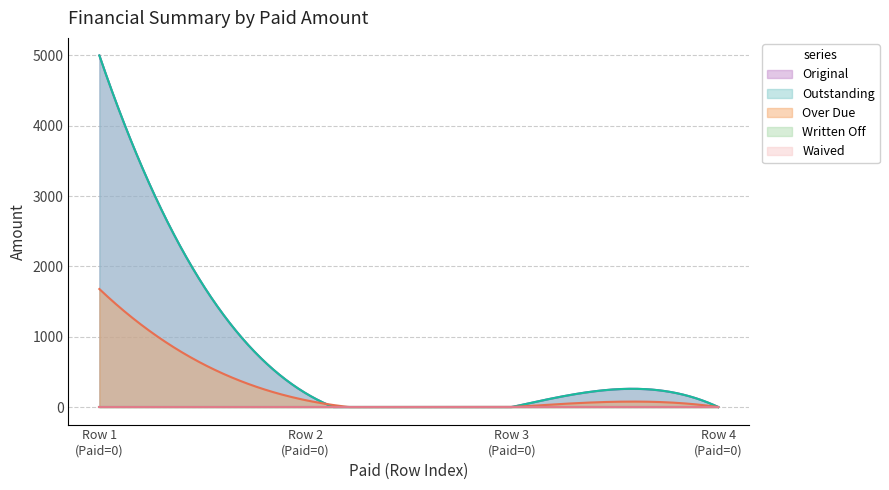

How many positive values does the Original series have?

2